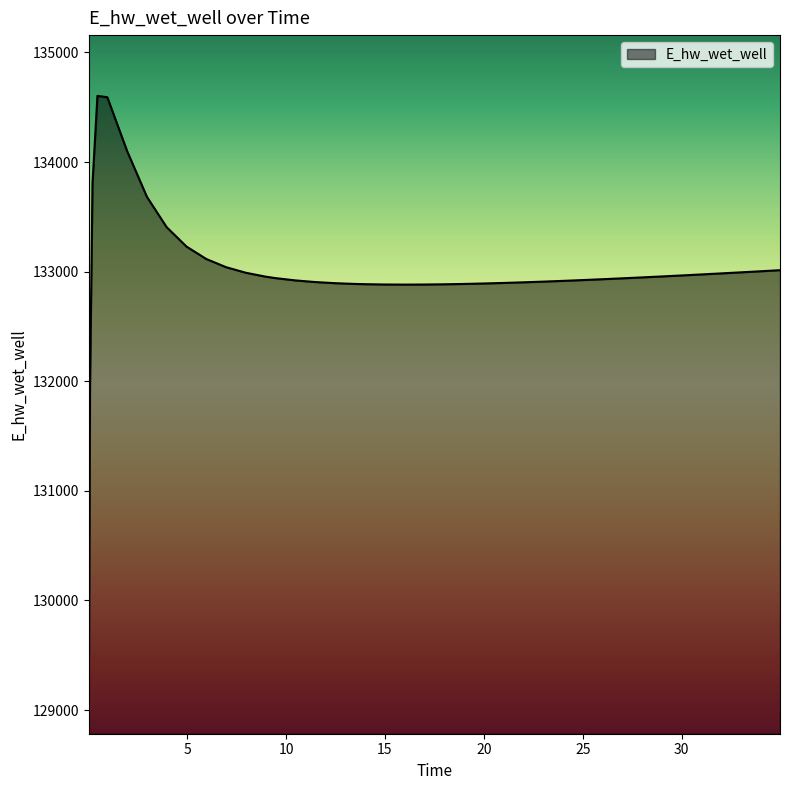

What is the smallest value displayed?

129061.3